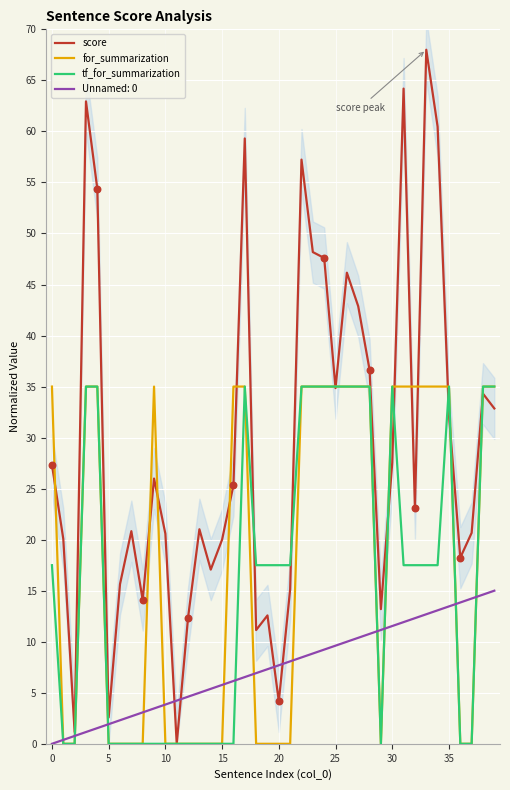

Which series reaches the minimum Y coordinate?

score